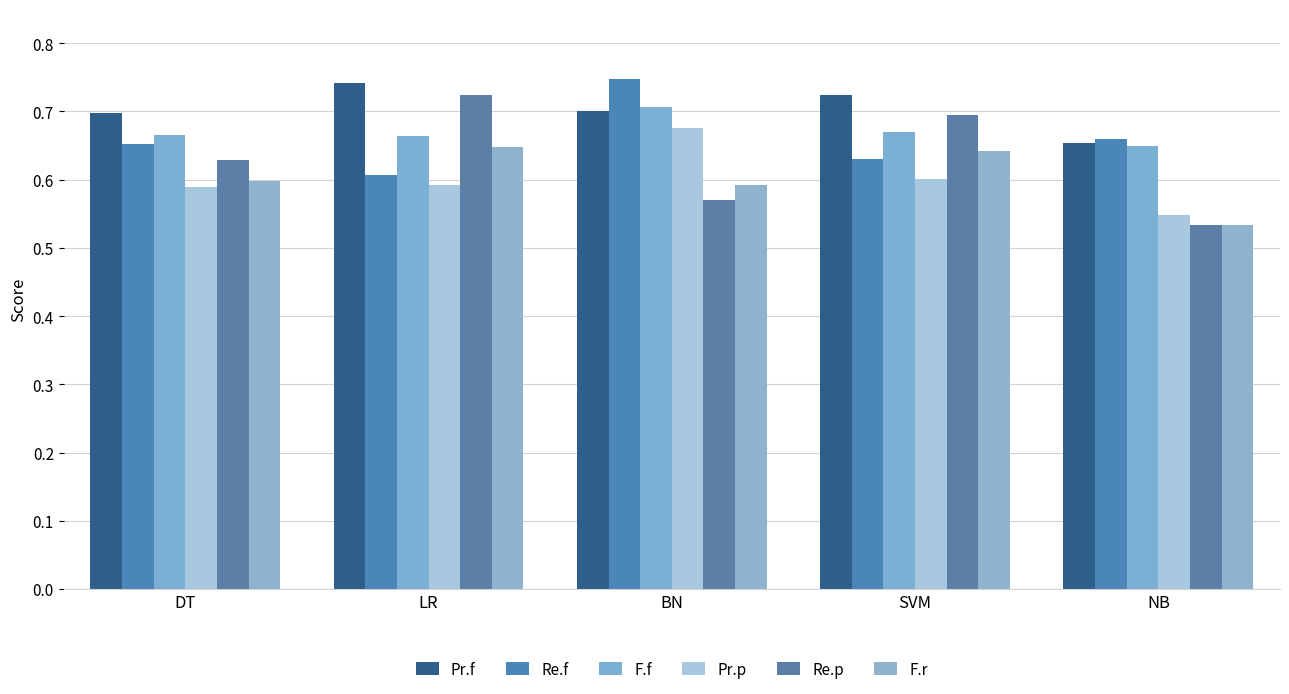

Count the number of categories in the chart.

5